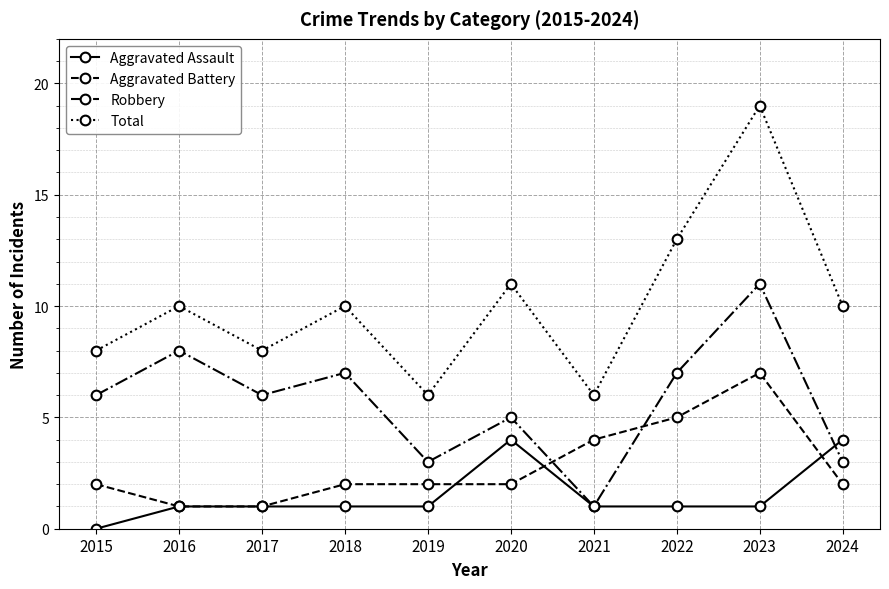

Where is the first local maximum for Robbery?

2016